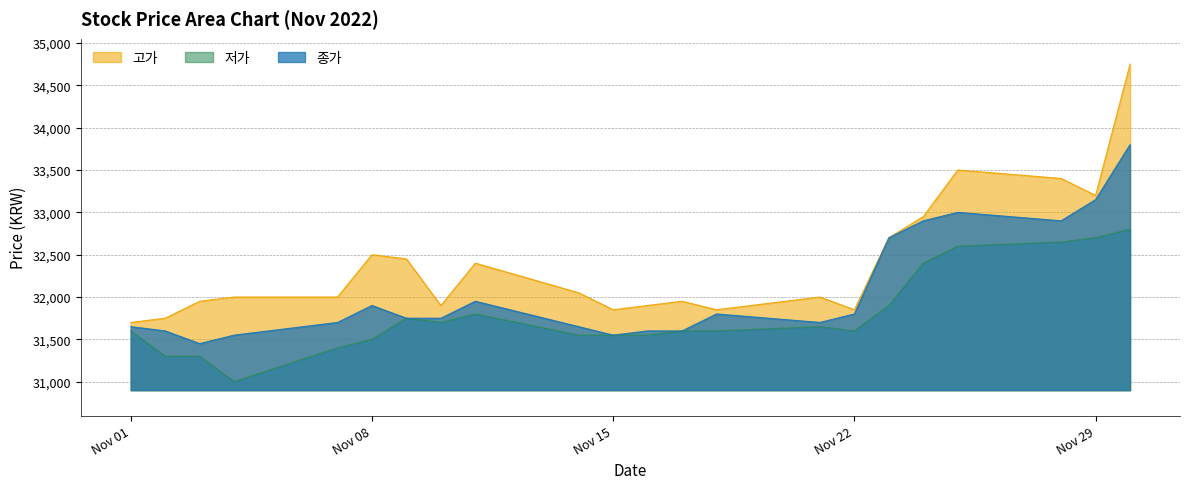

True or false: 저가 and 고가 cross at least once.

False